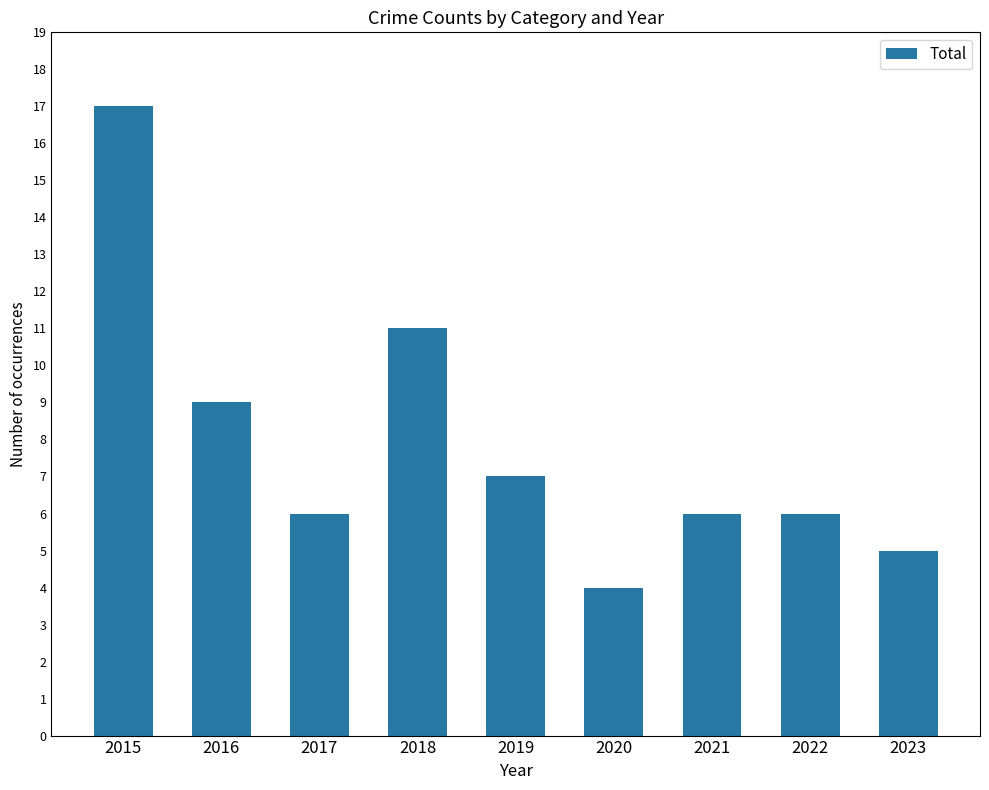

What is the difference between the maximum and minimum values?

13